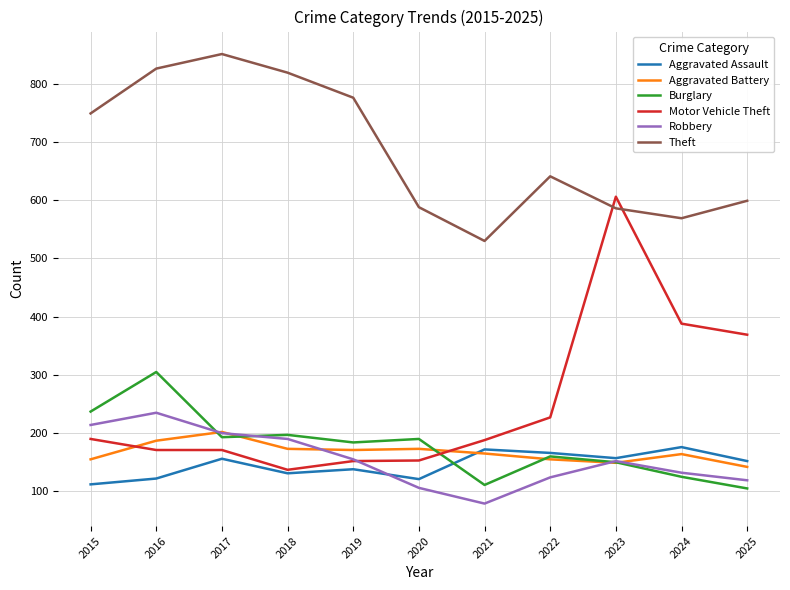

Rank the series by their maximum value, from highest to lowest.

Theft, Motor Vehicle Theft, Burglary, Robbery, Aggravated Battery, Aggravated Assault